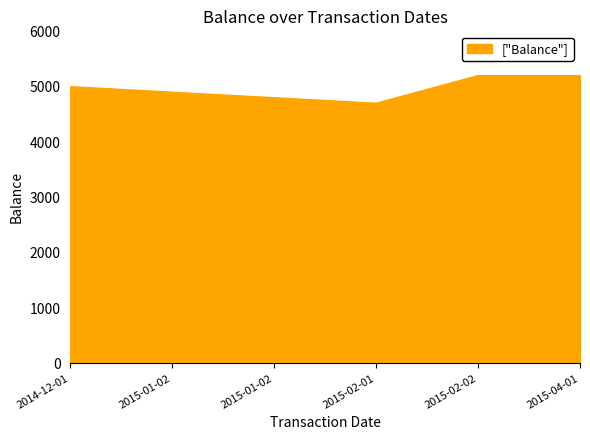

Reading right to left, list all the values displayed in this chart.

5200	5200	4700	4800	4900	5000